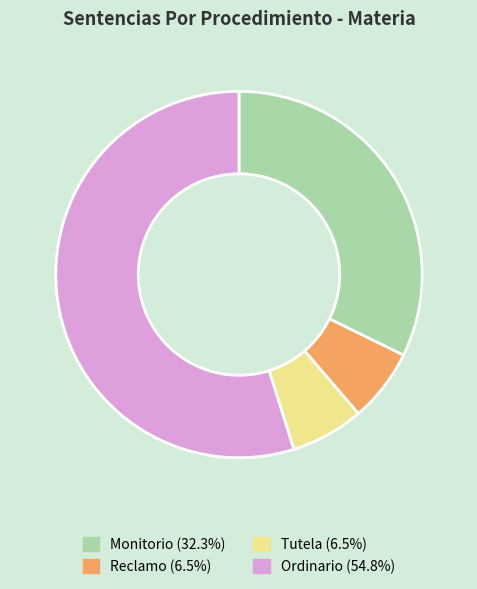

How many slices are in this pie chart?

4